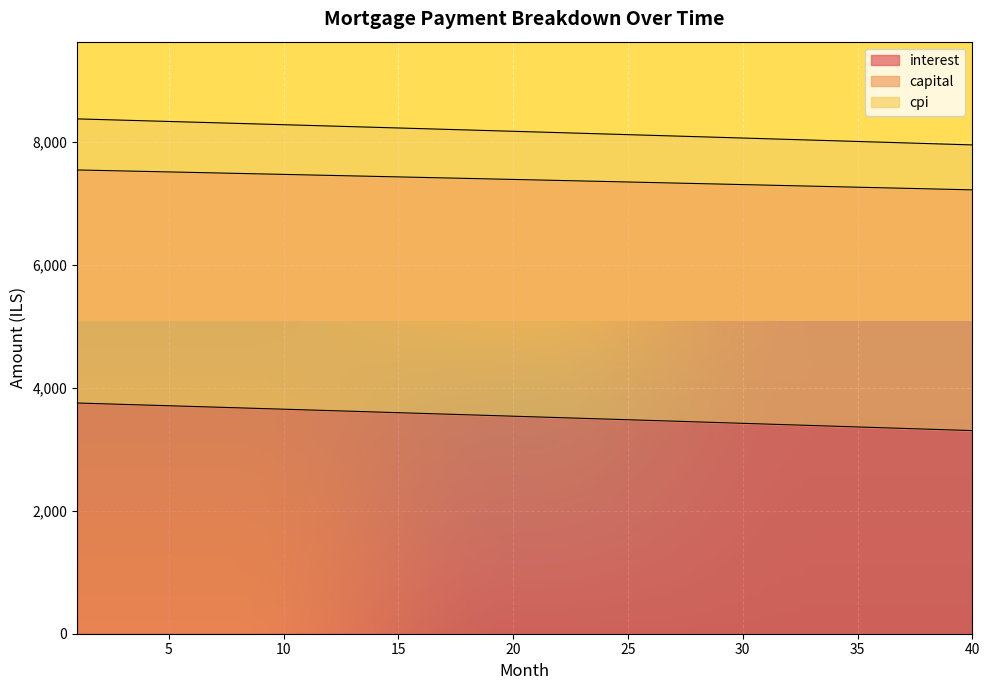

Where is interest nearest to the value 3528?

21